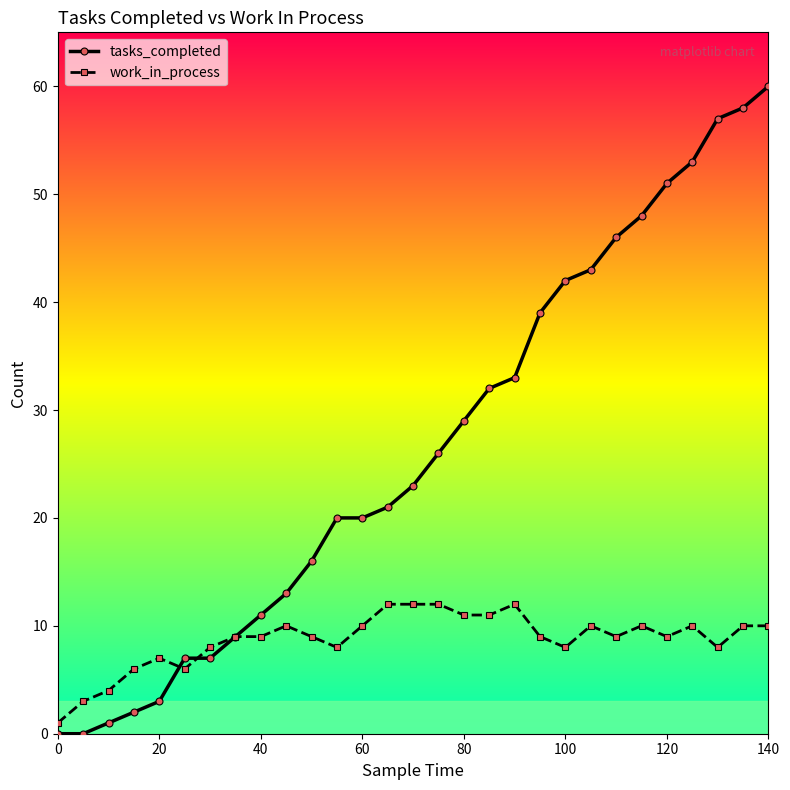

How many distinct data groups are displayed?

2